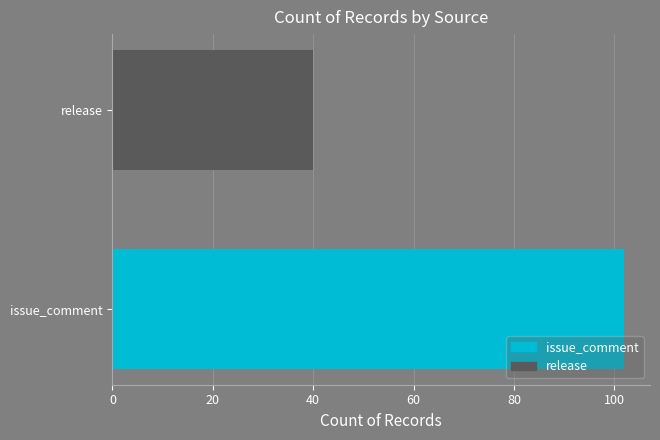

Reading top to bottom, list all the values displayed in this chart.

40	102